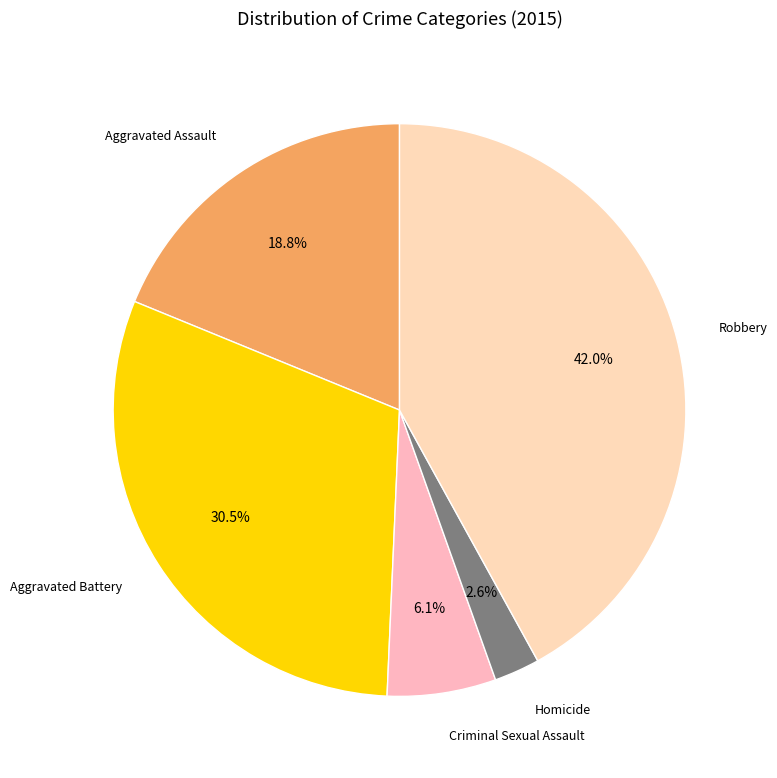

Which slice is the largest?

Robbery